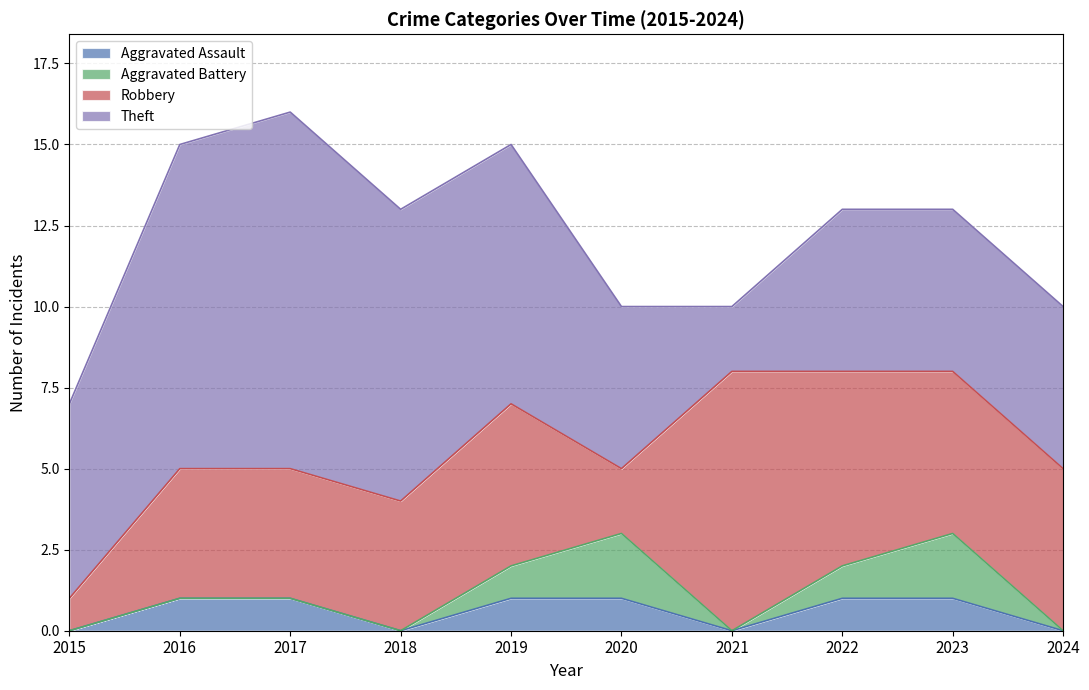

True or false: Robbery has a value of 7 at 2017.

False